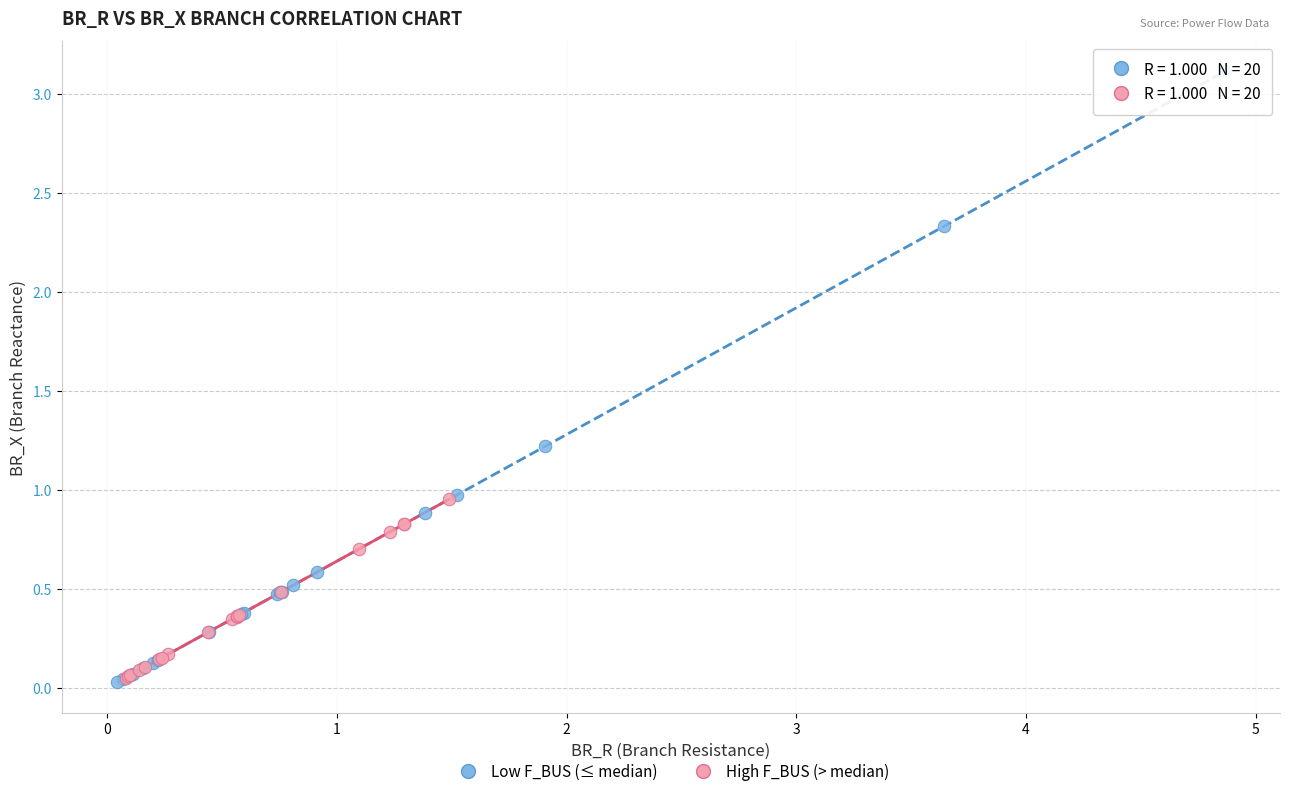

Which series reaches the maximum Y coordinate?

Low F_BUS (≤ median)